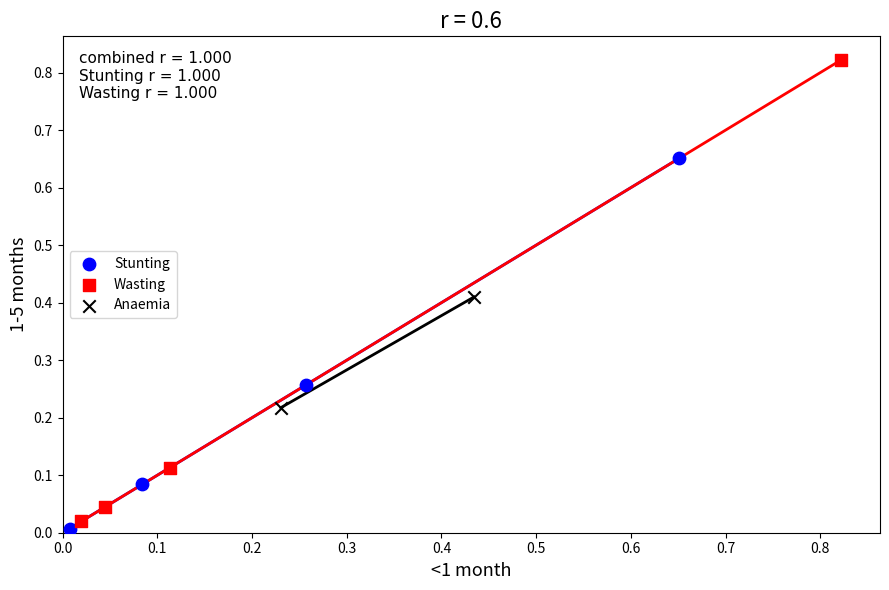

What are all the series names shown in the legend?

Stunting, Wasting, Anaemia